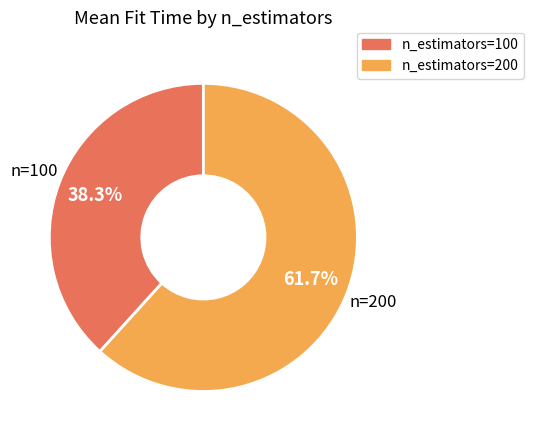

Is there any slice that represents more than half of the pie?

Yes